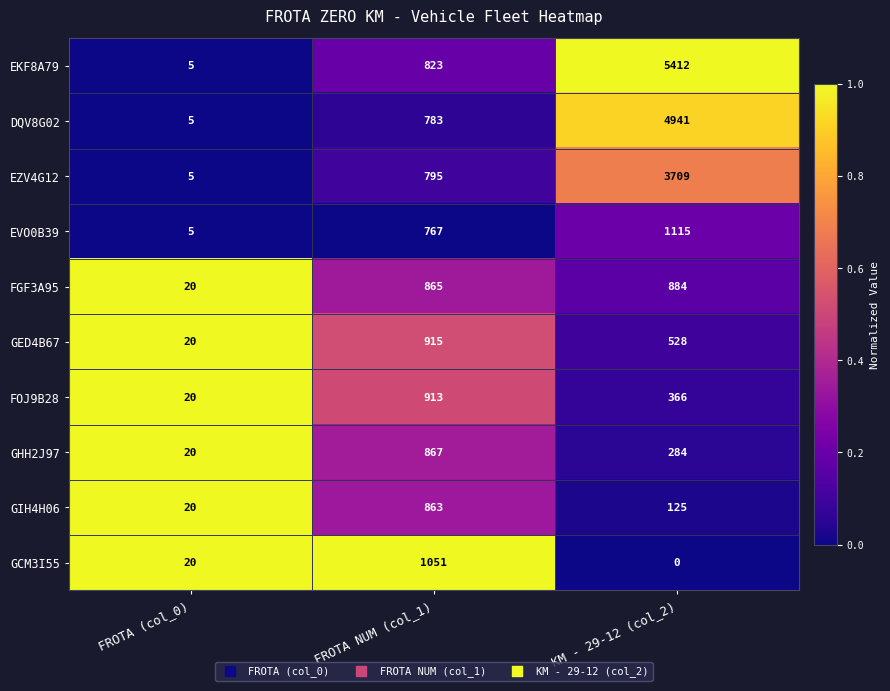

What is the sum of all DQV8G02 values?

5729